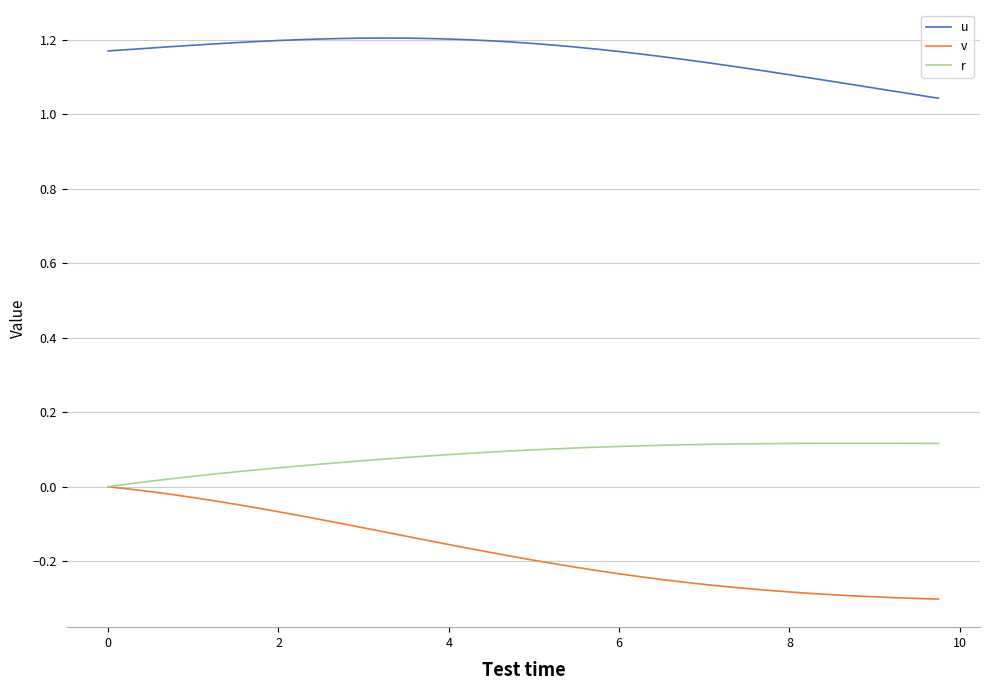

Which series has the largest range (max minus min)?

v